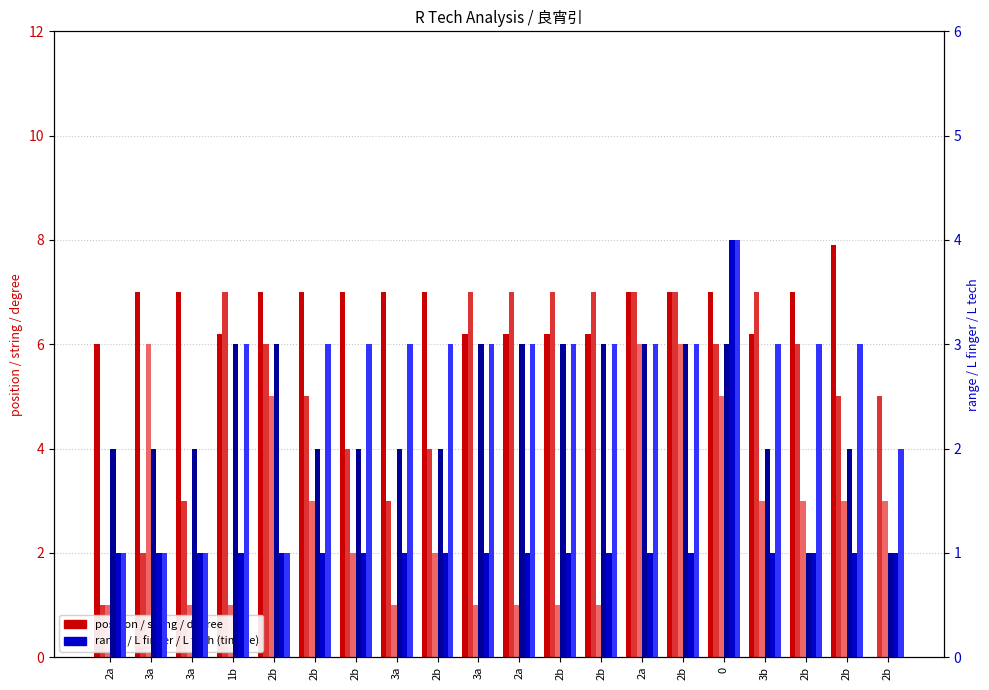

Which has a higher value, 1b or 2a?

1b